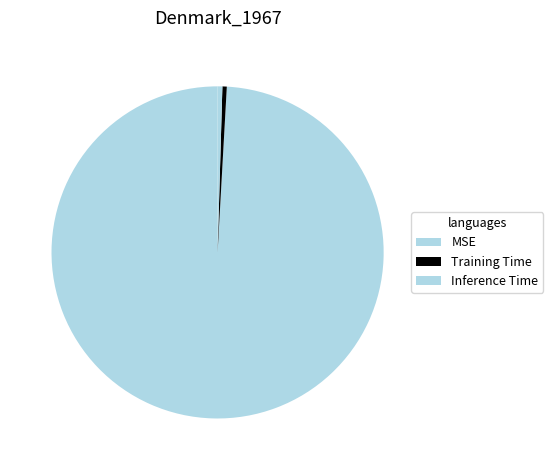

How many slices are in this pie chart?

3